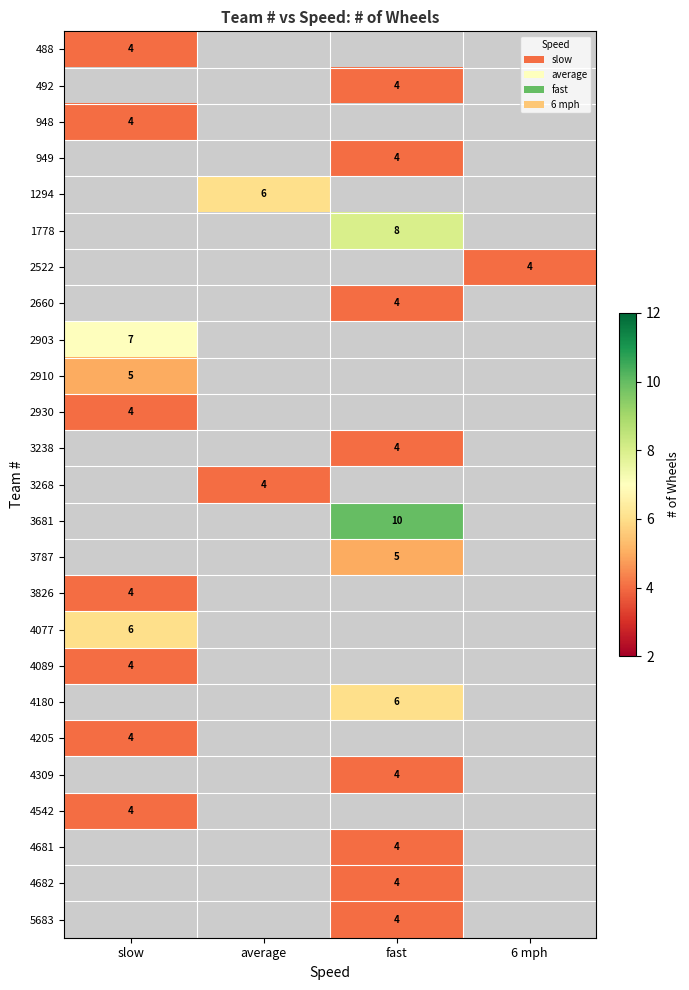

How many series are shown in this chart?

25